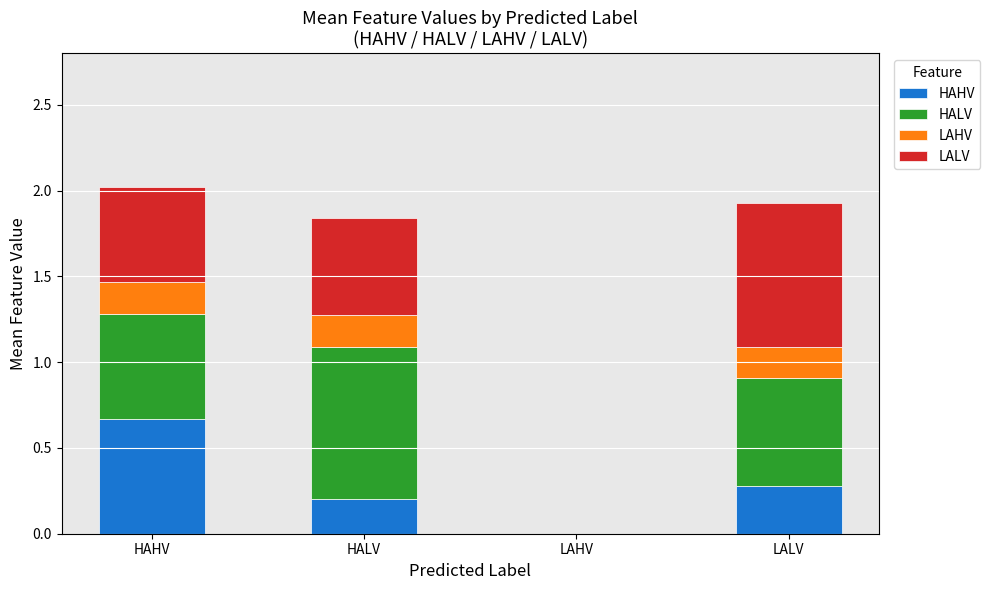

What is the sum of all HAHV values?

1.2